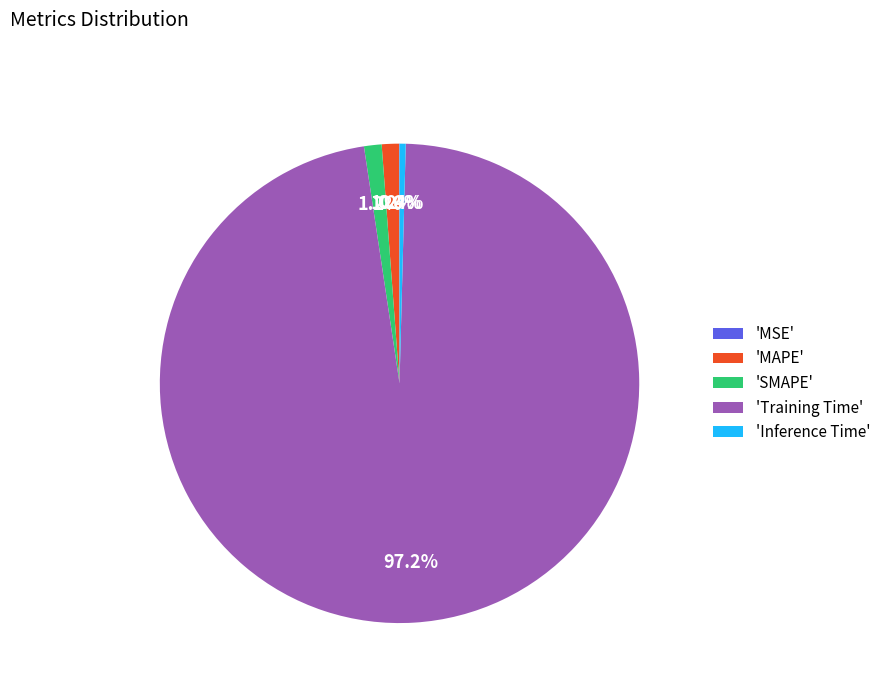

What percentage is NOT represented by 'Training Time'?

2.8%